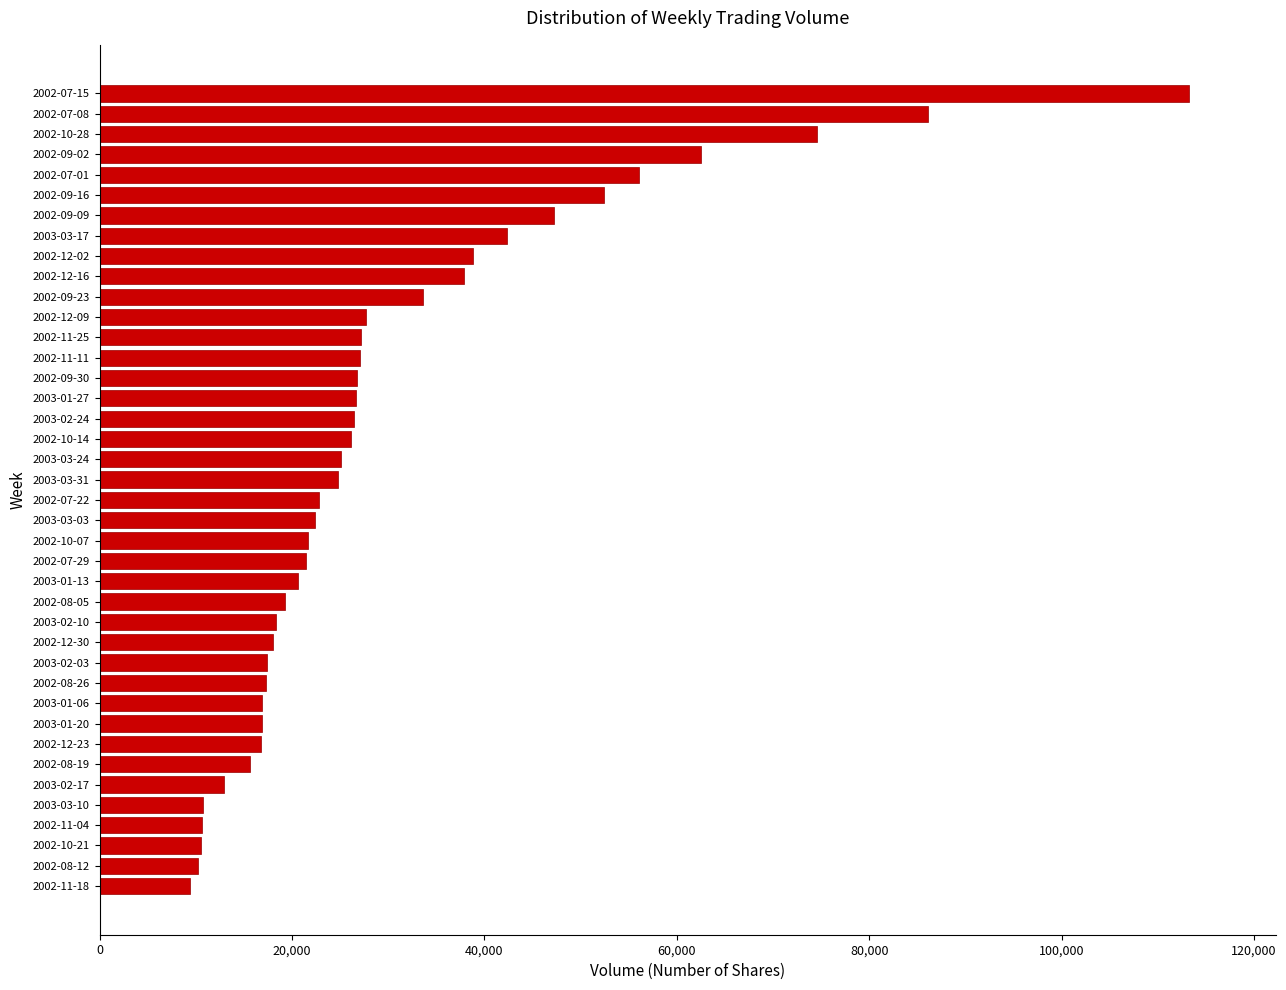

How many bars are there in total?

40